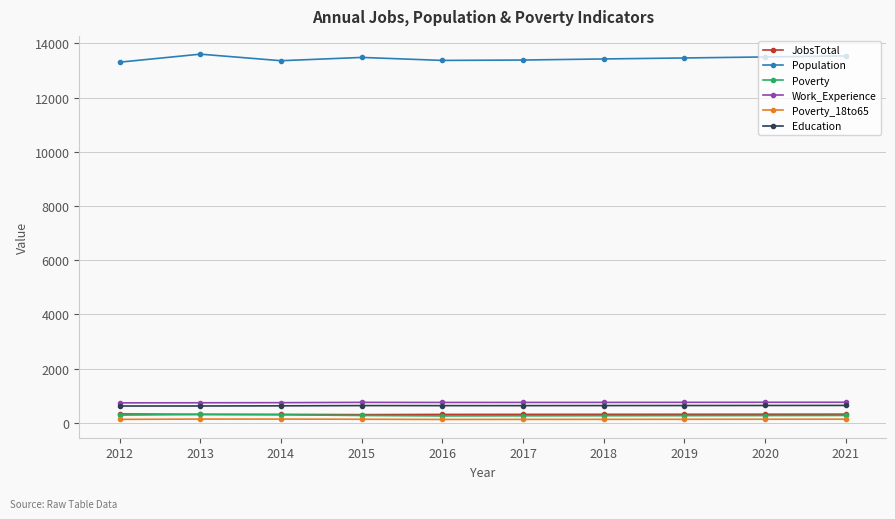

What is the maximum value for Population?

13605